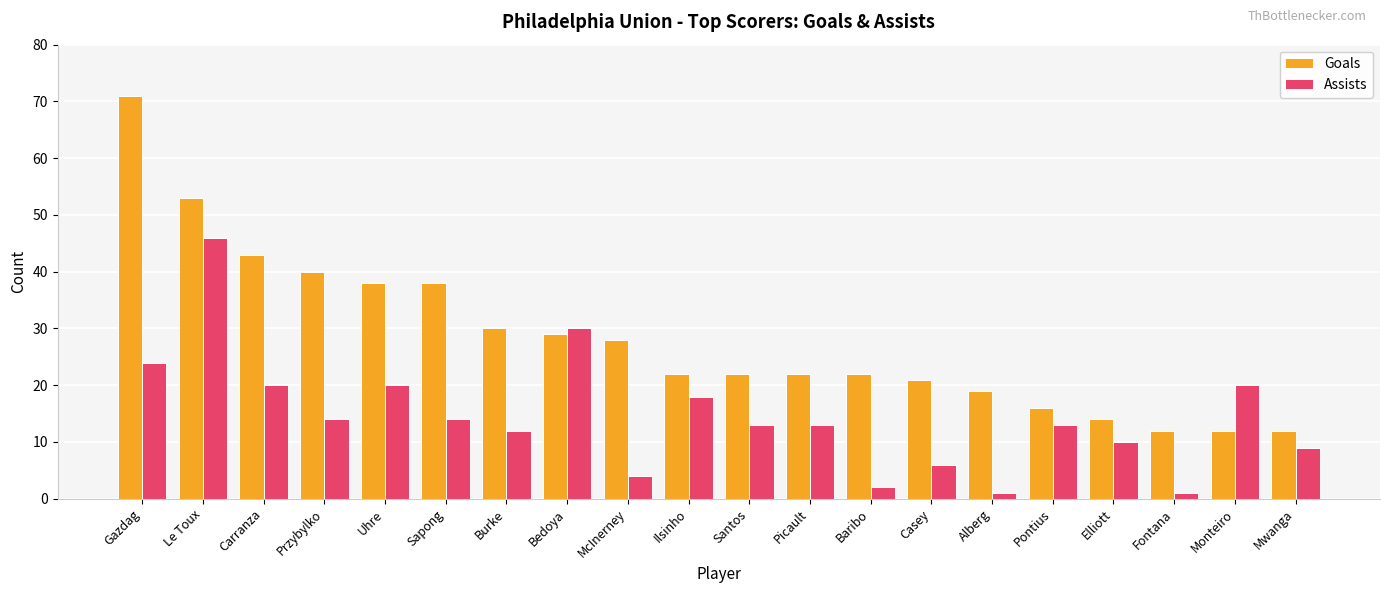

Is the value of Goals at Mwanga greater than the value of Assists at Pontius?

No